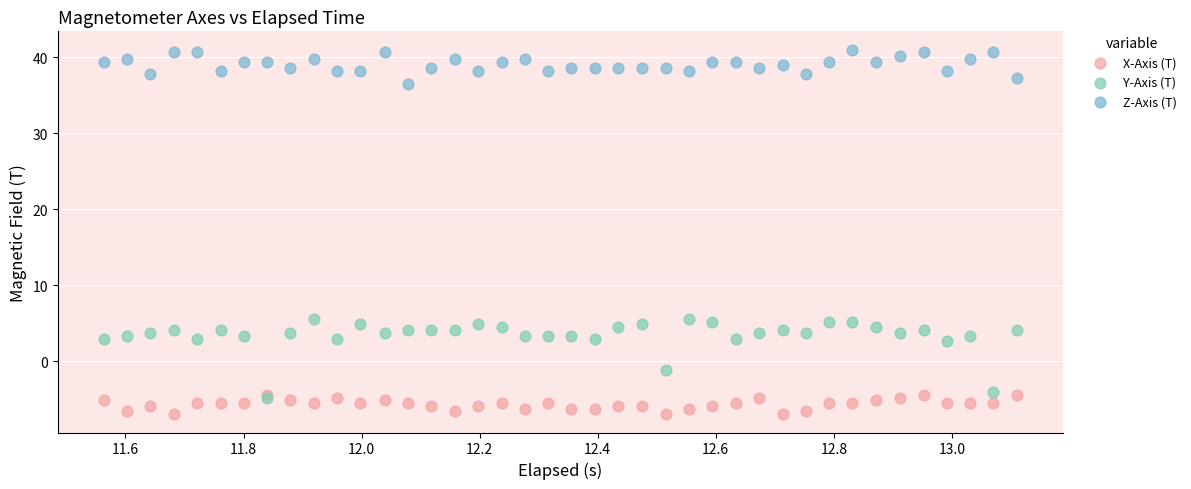

In the Y-Axis (T) series, what Y value is closest to 0?

-1.1